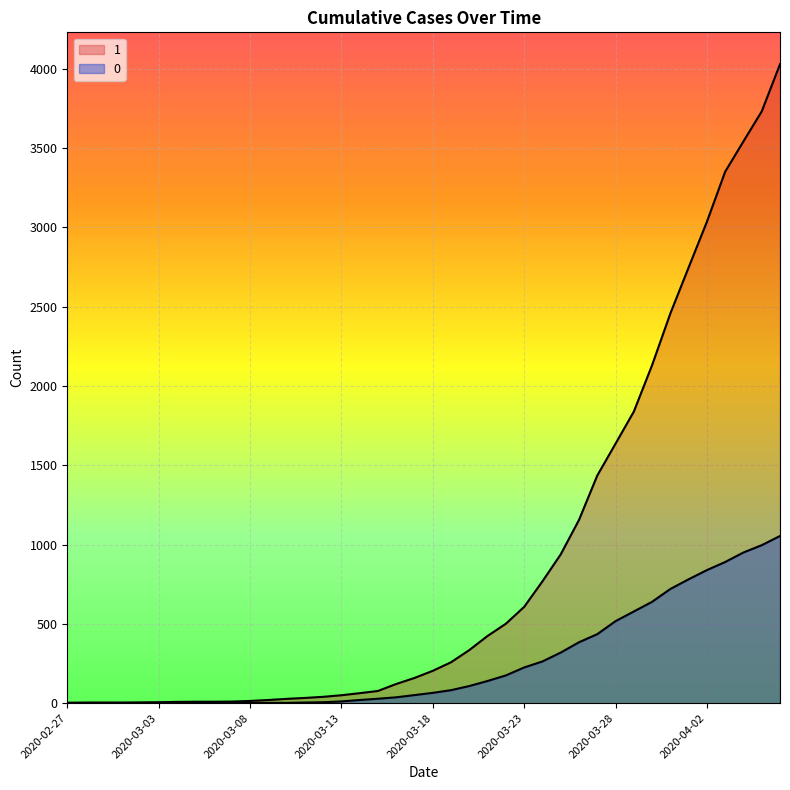

True or false: 0 and 1 cross at least once.

False